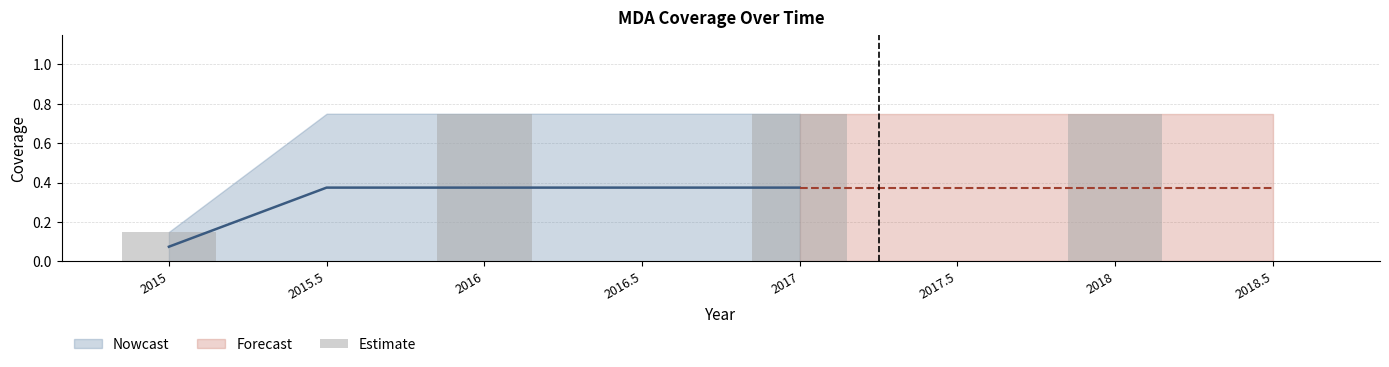

What is the value of the 3rd bar from the left?

0.8